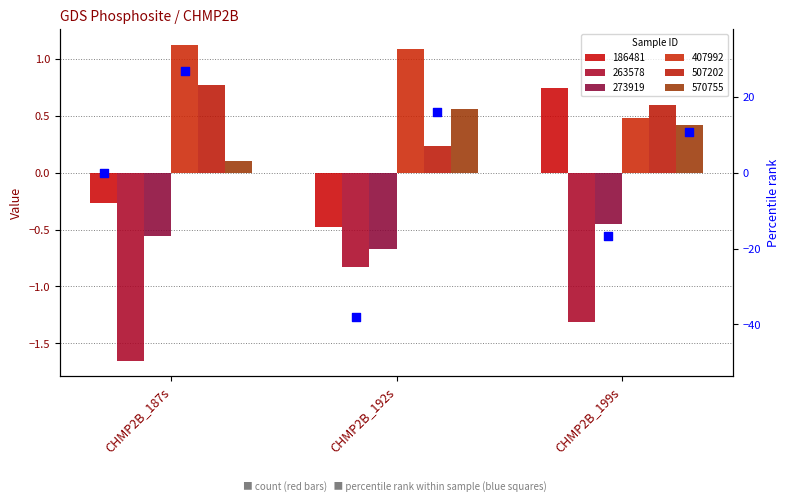

What are all the series names shown in the legend?

186481, 263578, 273919, 407992, 507202, 570755